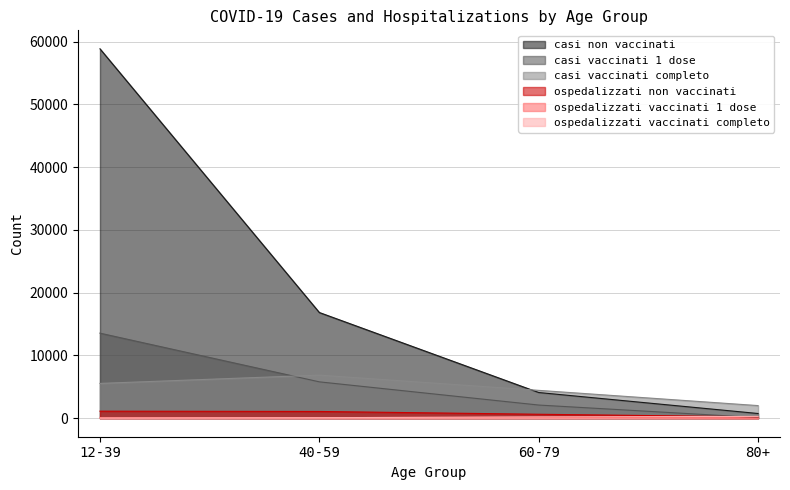

Reading left to right, what are all the values shown in this chart?

casi non vaccinati: 58875	16853	4101	756
casi vaccinati 1 dose: 13561	5801	2104	104
casi vaccinati completo: 5552	6873	4445	2017
ospedalizzati non vaccinati: 1129	1081	637	220
ospedalizzati vaccinati 1 dose: 93	101	160	26
ospedalizzati vaccinati completo: 34	89	210	294